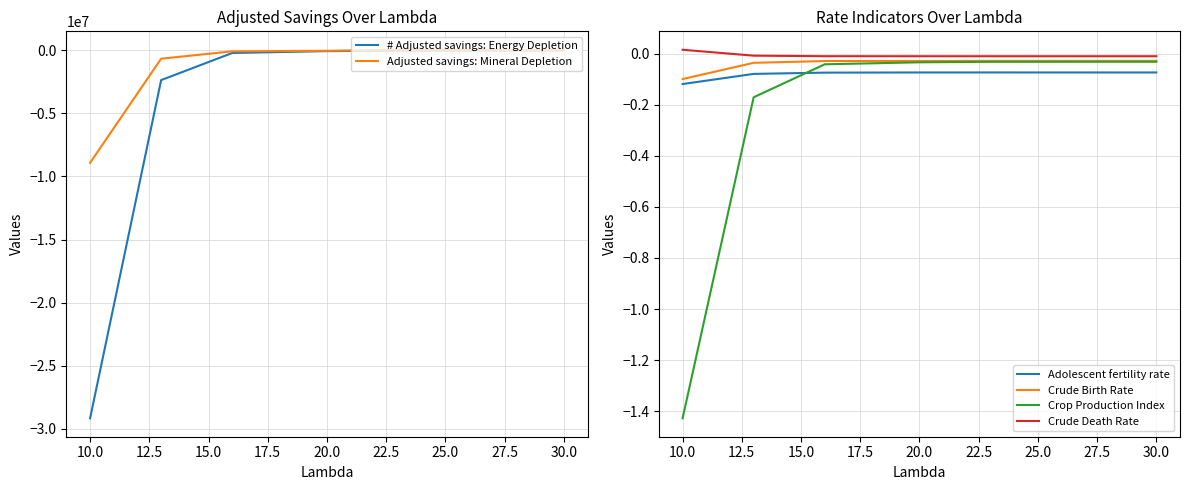

Reading left to right, what are all the values shown in this chart?

# Adjusted savings: Energy Depletion: -29172470.6	-2358177.1	-211367.7	-60386.8	-26516.4	-11482.2
Adjusted savings: Mineral Depletion: -8915515.8	-662407.8	-78500.6	-34301.9	46476.8	7239.6
Adolescent fertility rate: -0.1	-0.1	-0.1	-0.1	-0.1	-0.1
Crude Birth Rate: -0.1	-0.0	-0.0	-0.0	-0.0	-0.0
Crop Production Index: -1.4	-0.2	-0.0	-0.0	-0.0	-0.0
Crude Death Rate: 0.0	-0.0	-0.0	-0.0	-0.0	-0.0